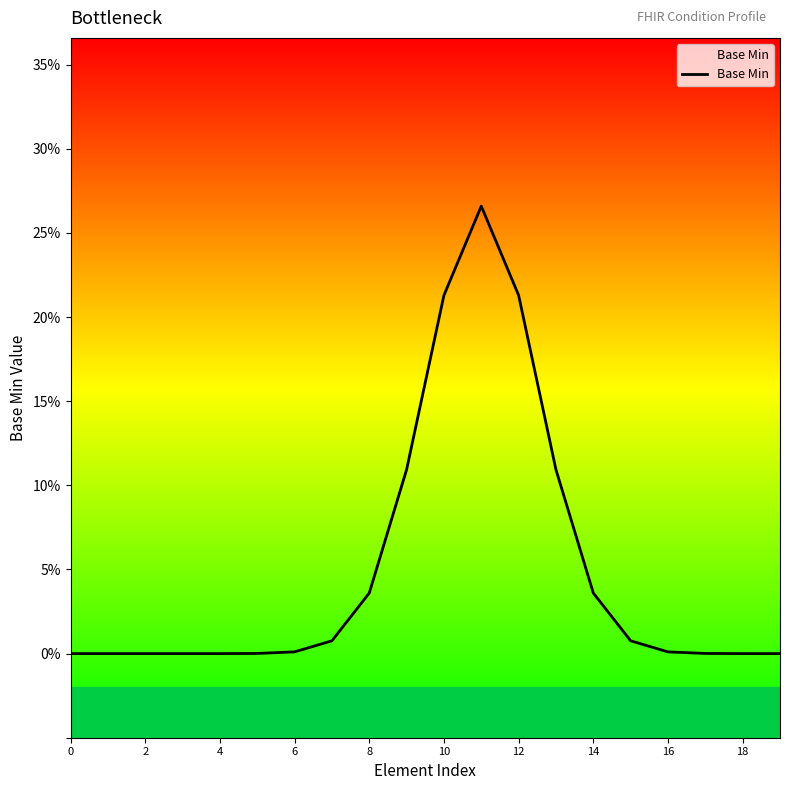

Does the chart have visible grid lines?

No